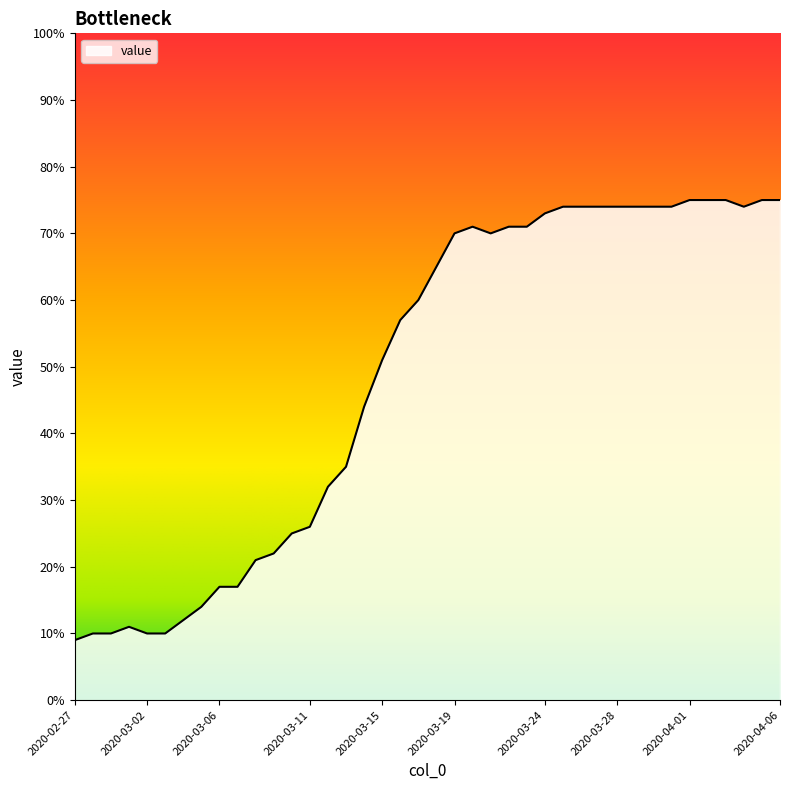

What is the difference between the maximum and minimum values?

66